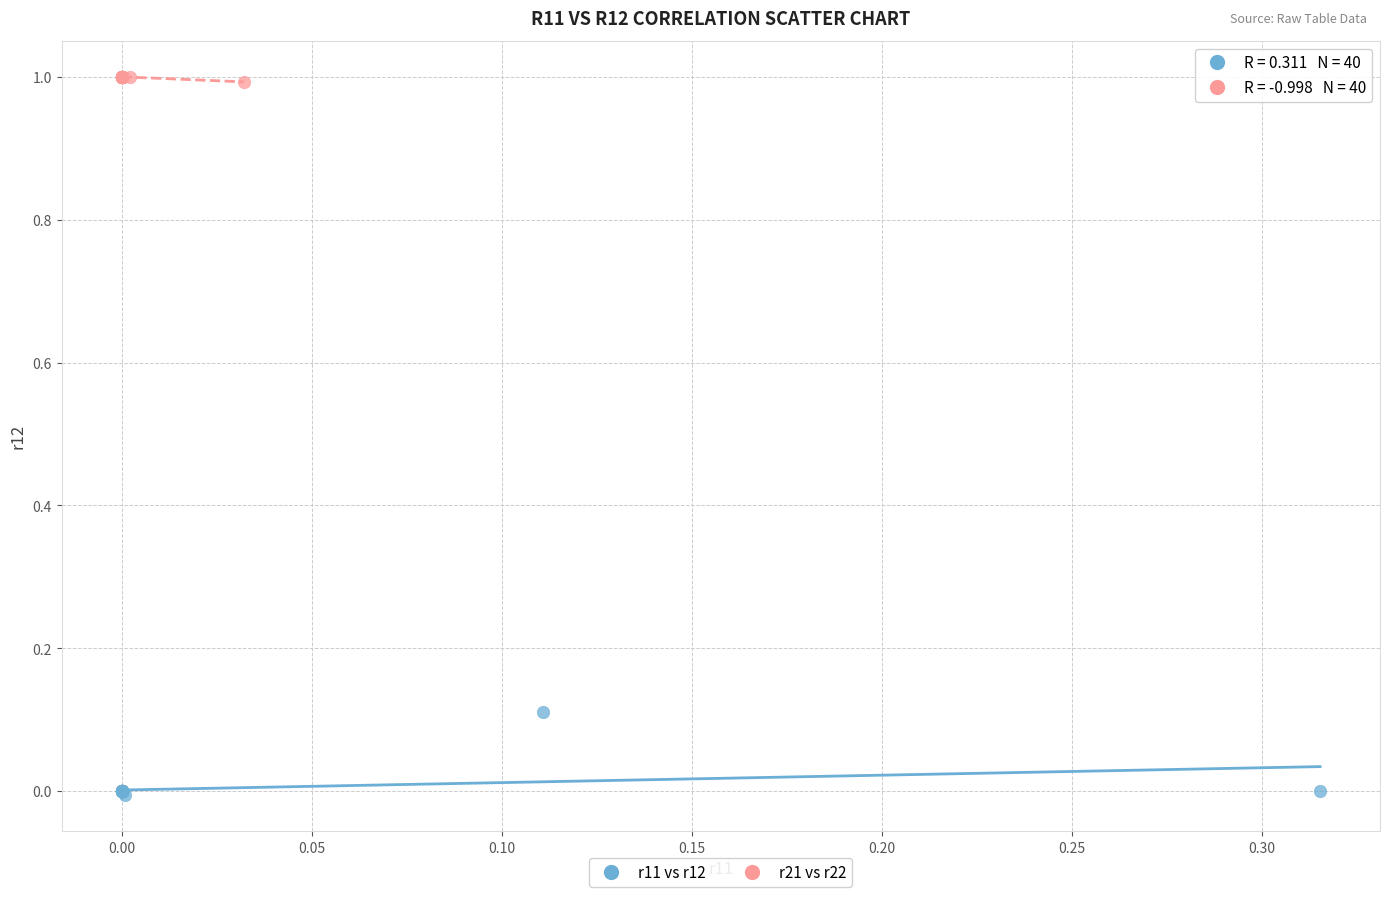

Which series reaches the maximum Y coordinate?

r21 vs r22